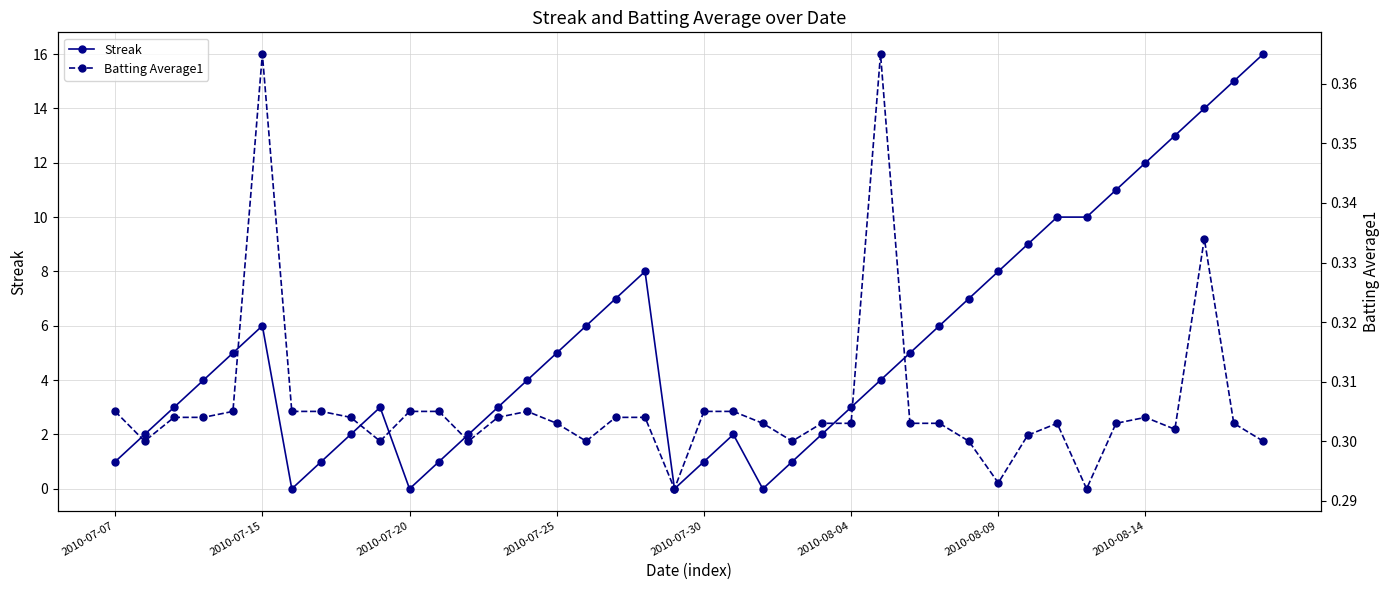

At which category is the sum across all series the highest?

39